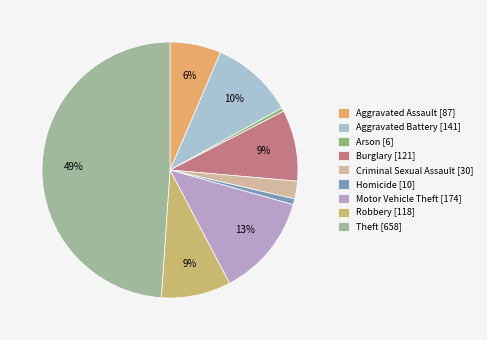

Count the number of slices in the pie.

9